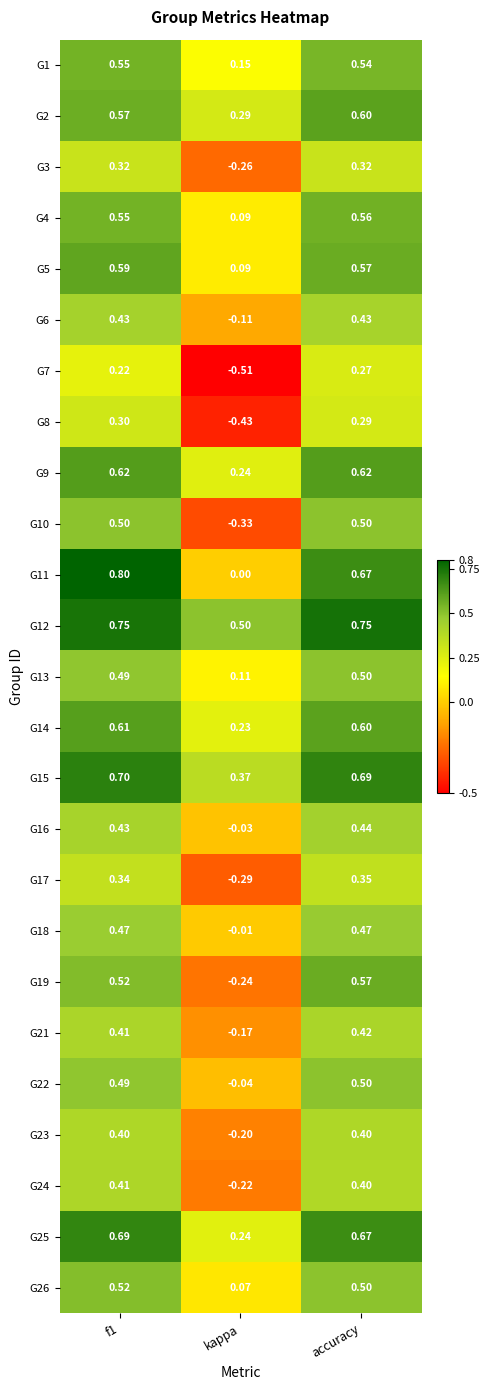

Which category has the lowest value across all series?

kappa